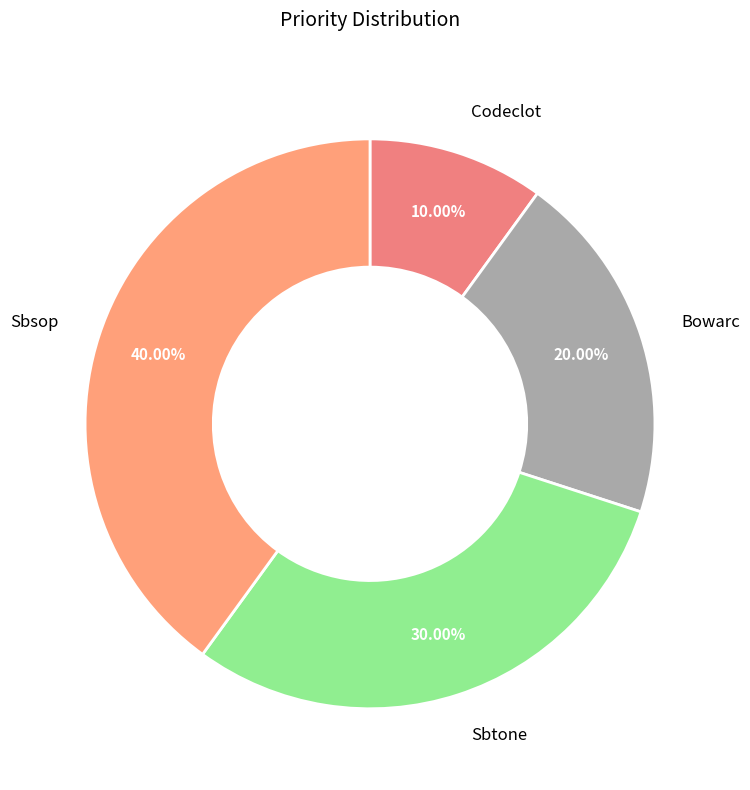

To the nearest percent, what portion does Codeclot represent?

10%